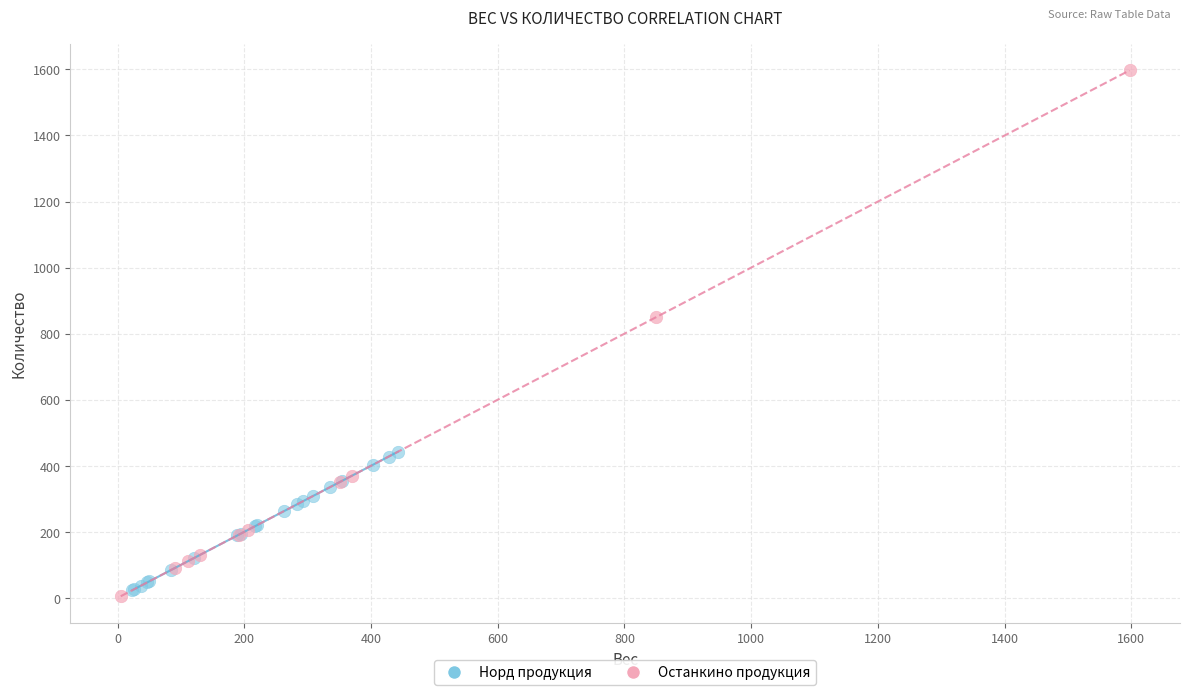

Which series contains the lowest Y value?

Останкино продукция